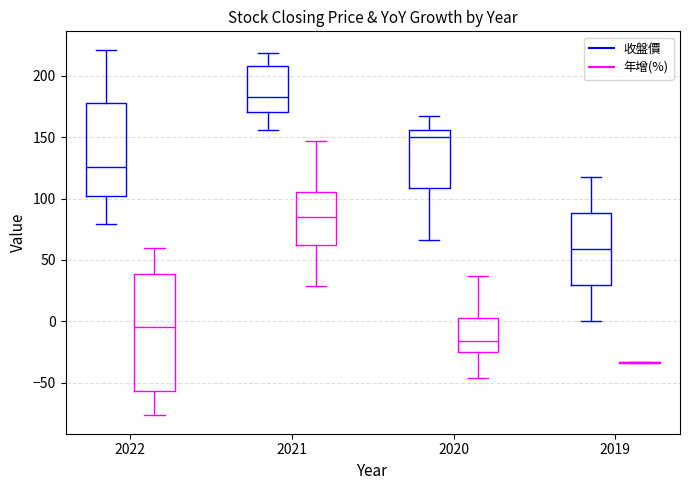

Reading left to right, read every box against the y-axis: the position of its median line, the range the box covers, and the ends of its whiskers. The values are not printed on the chart, so give them approximately, as read against the axis.

2022 (收盤價): median 125, box 105 to 180, whiskers 80 to 220
2022 (年增(%)): median -5, box -55 to 40, whiskers -75 to 60
2021 (收盤價): median 185, box 170 to 210, whiskers 155 to 220
2021 (年增(%)): median 85, box 60 to 105, whiskers 30 to 145
2020 (收盤價): median 150, box 110 to 155, whiskers 65 to 165
2020 (年增(%)): median -15, box -25 to 5, whiskers -45 to 35
2019 (收盤價): median 60, box 30 to 90, whiskers 0 to 120
2019 (年增(%)): box collapsed to a line at -35, whiskers -35 to -35